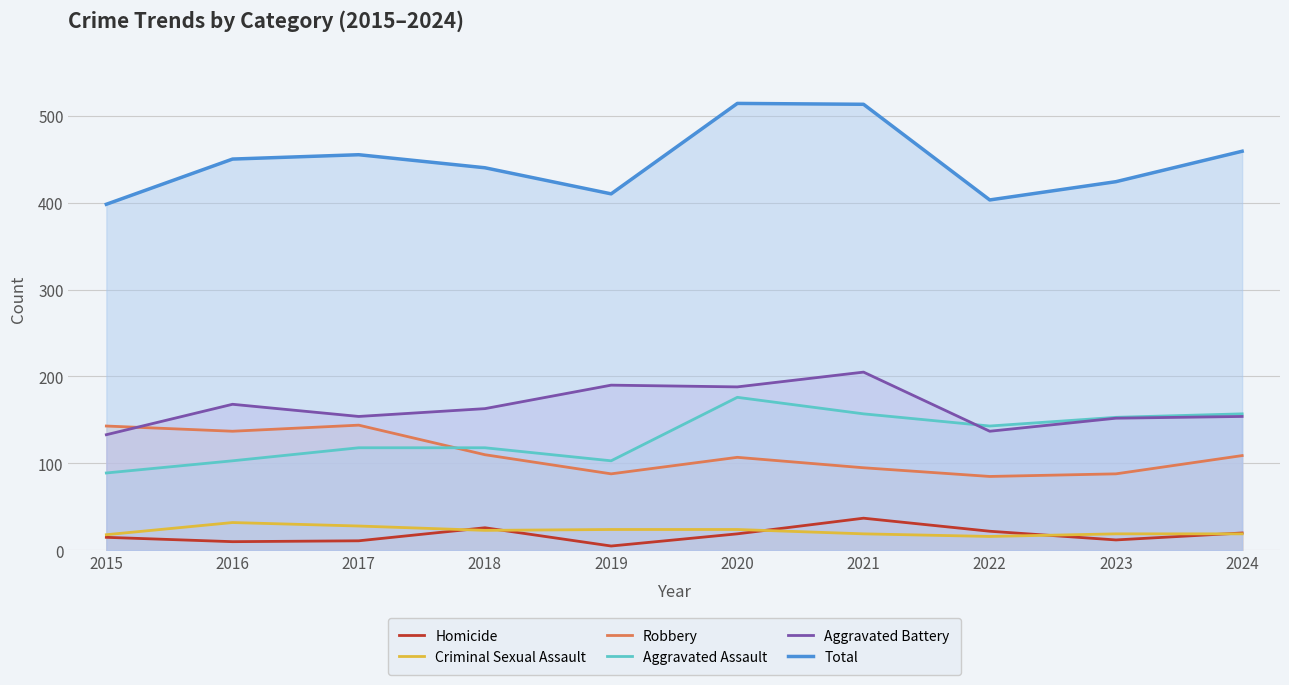

Where does the Aggravated Battery series first go above 163?

2016